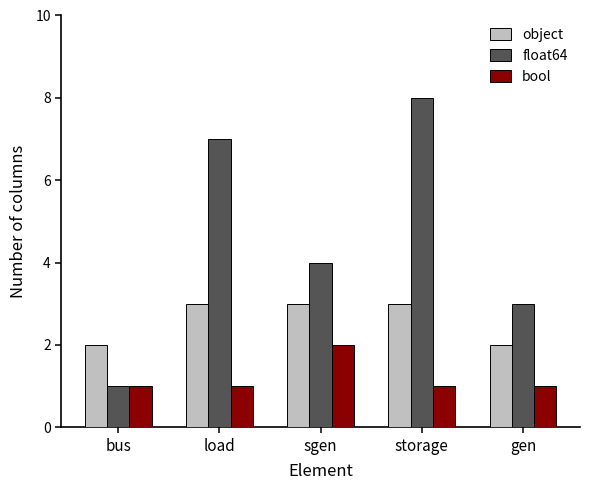

Which series has the largest range (max minus min)?

float64